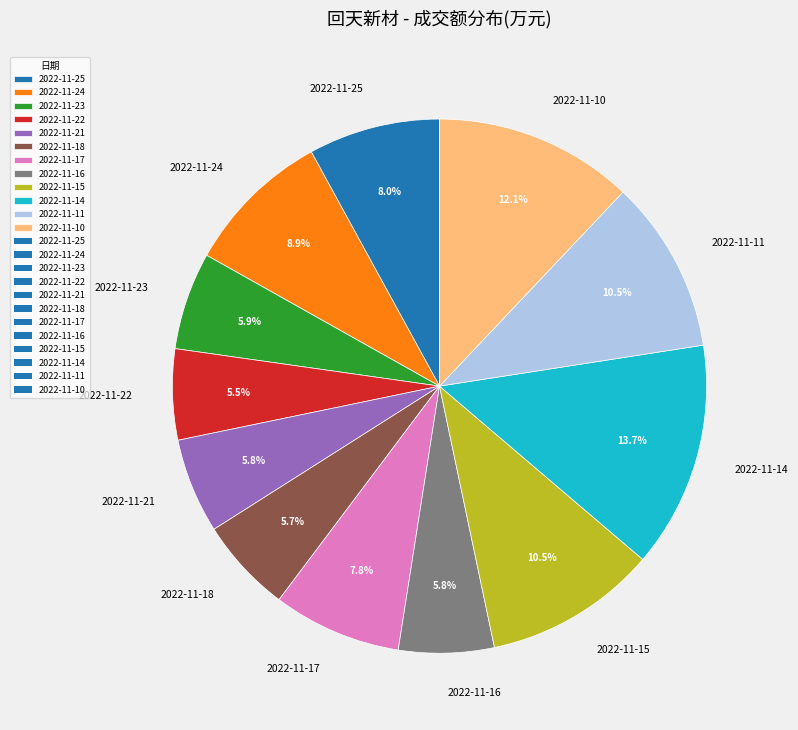

True or false: 2022-11-14 accounts for 1% of the total.

False